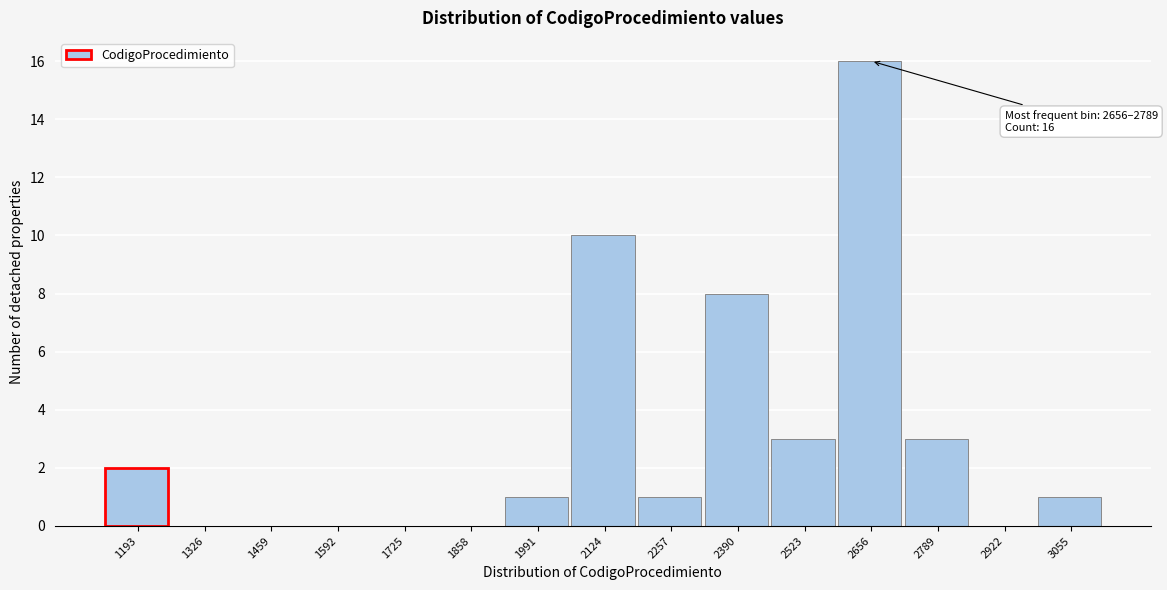

Reading right to left, transcribe all the data shown in this chart.

3055=1	2922=0	2789=3	2656=16	2523=3	2390=8	2257=1	2124=10	1991=1	1858=0	1725=0	1592=0	1459=0	1326=0	1193=2